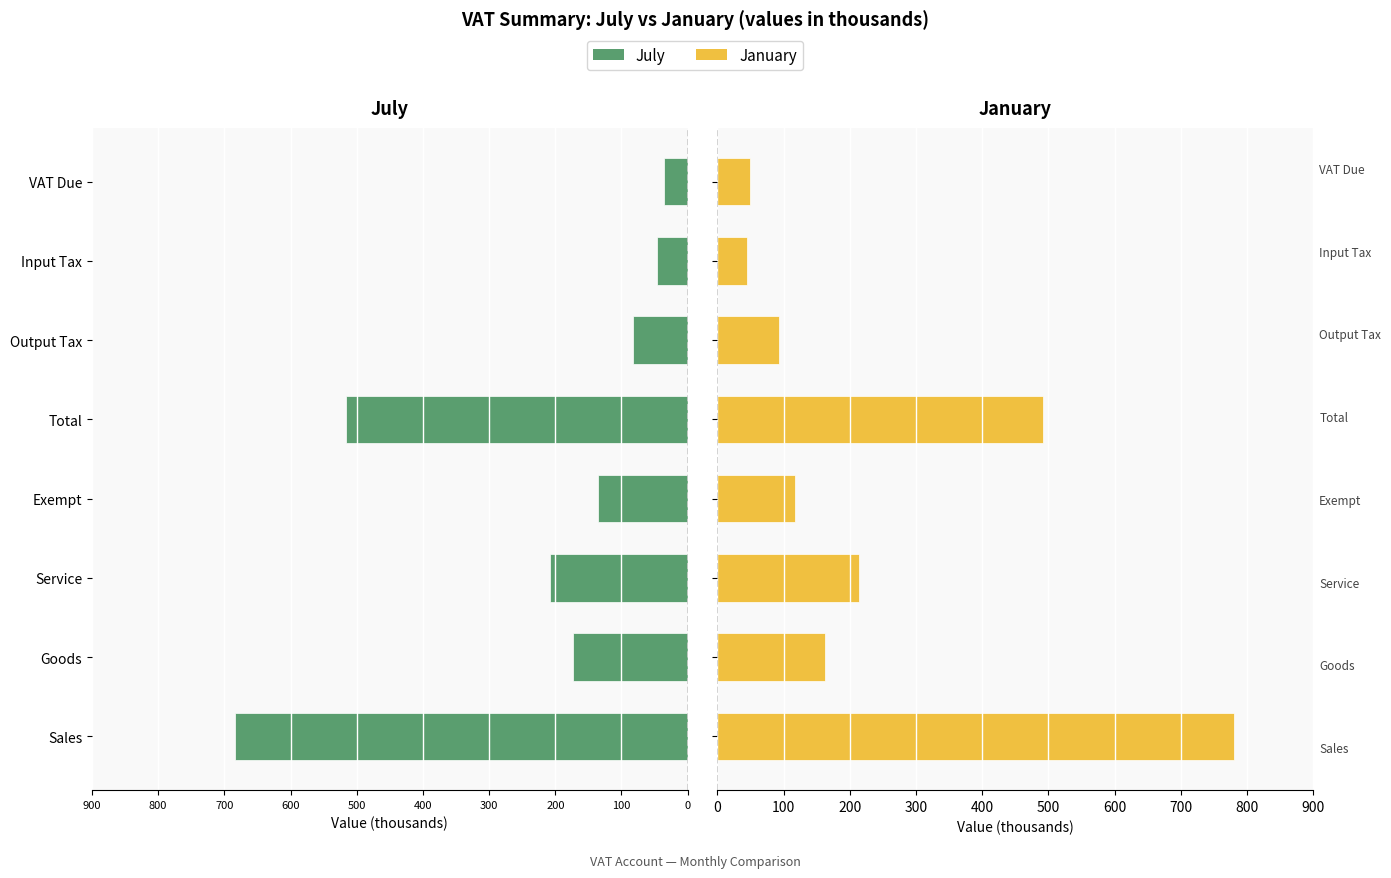

At how many categories does at least one series exceed -368?

8